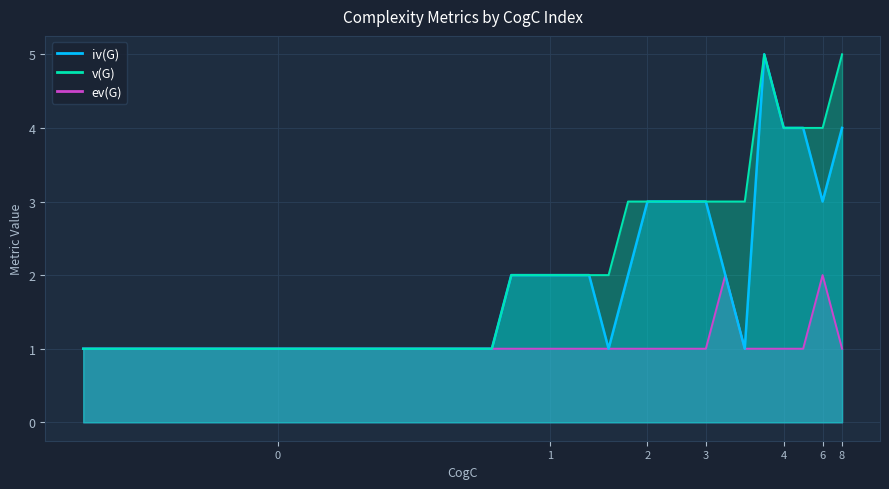

What is the value of the v(G) point at the 12th from the left?

4